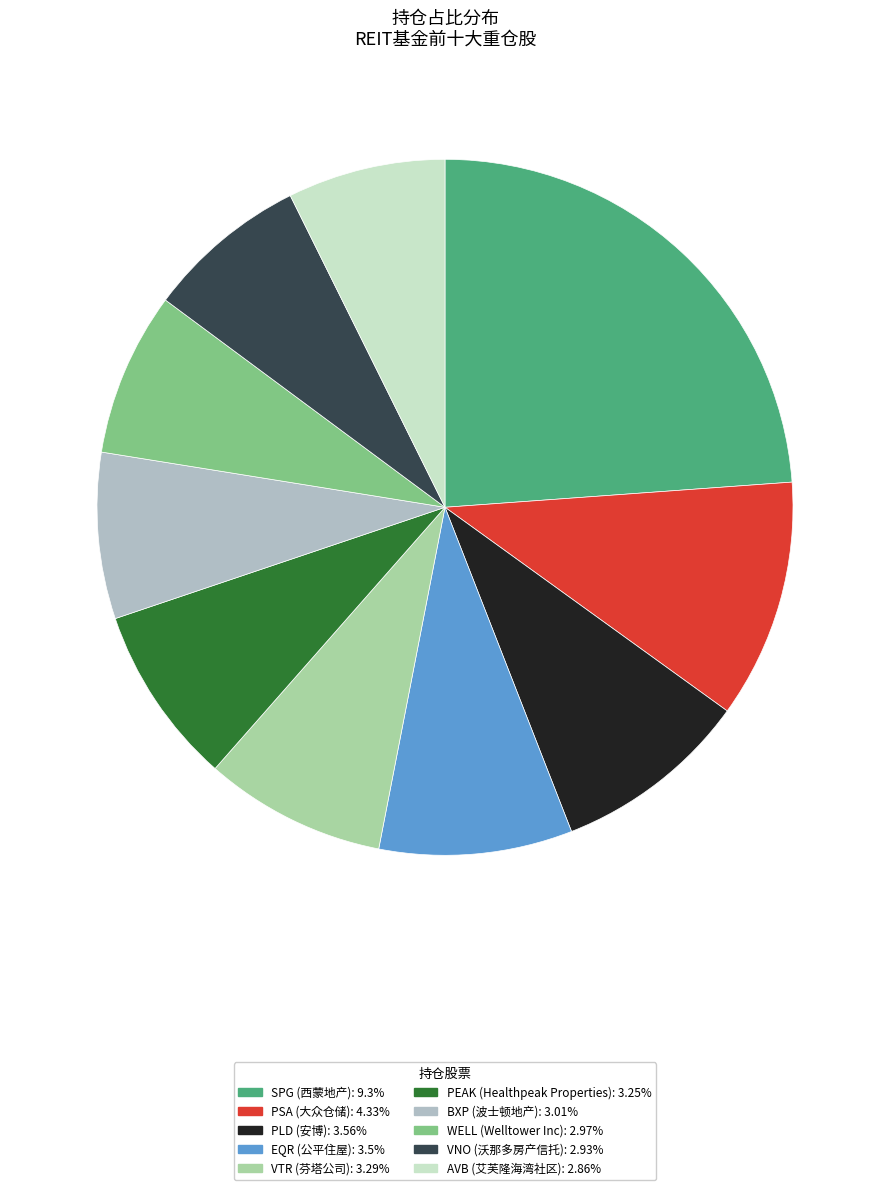

Which slice is the largest?

SPG